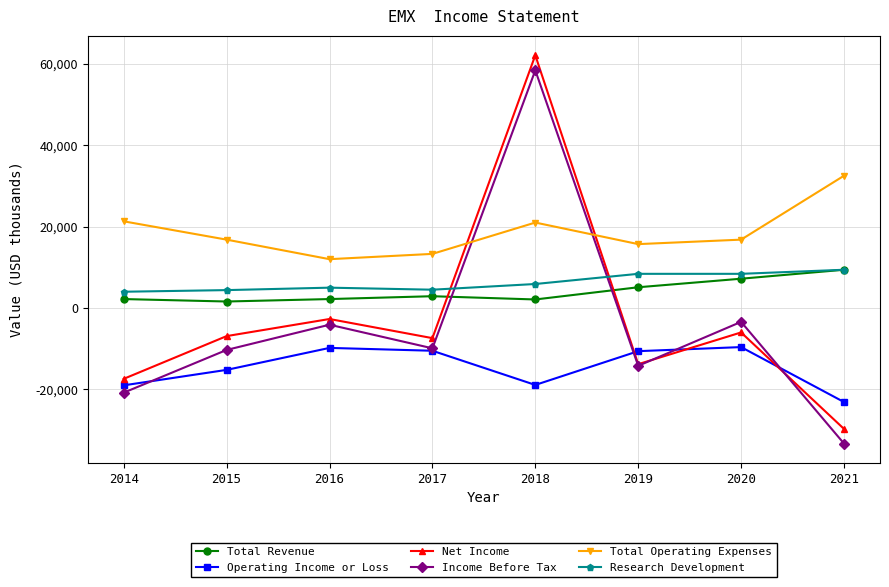

True or false: Operating Income or Loss and Total Revenue cross at least once.

False